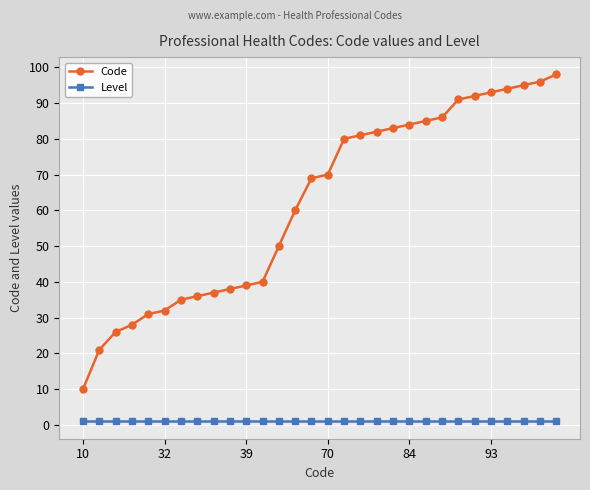

What is the greatest value displayed?

98